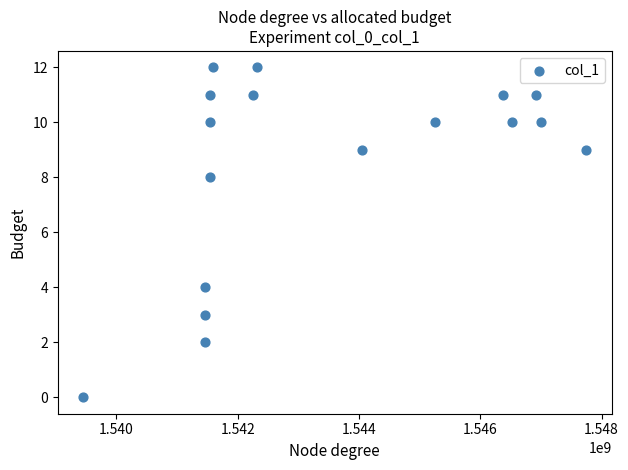

What is the range of X values (max minus min)?

8301233